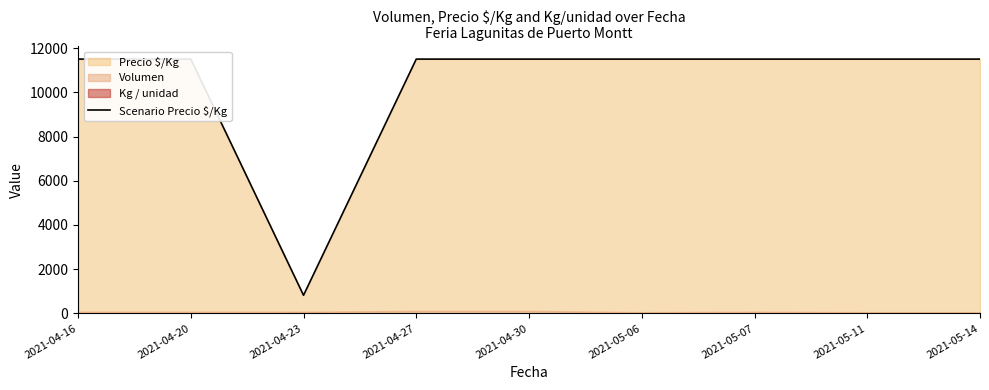

What is the difference between the second highest and minimum values?

10679